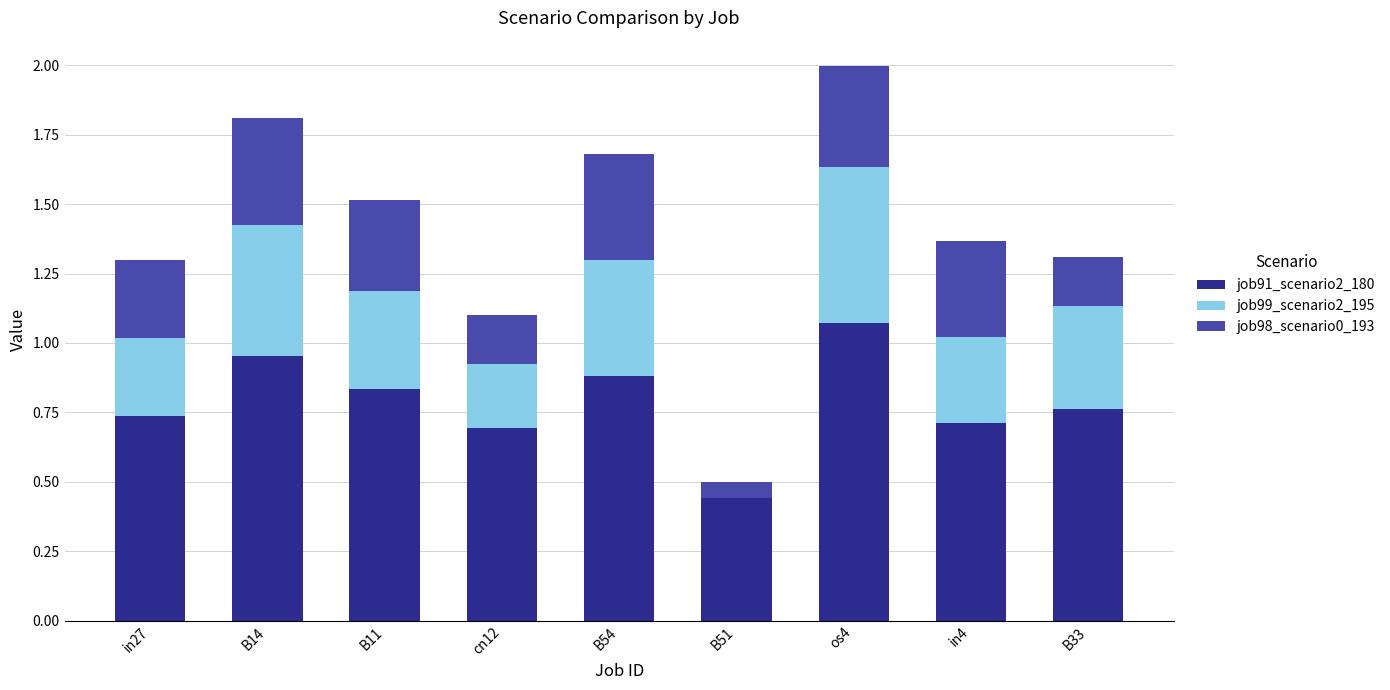

What is the sum of the job91_scenario2_180 values at B33 and in4?

1.5